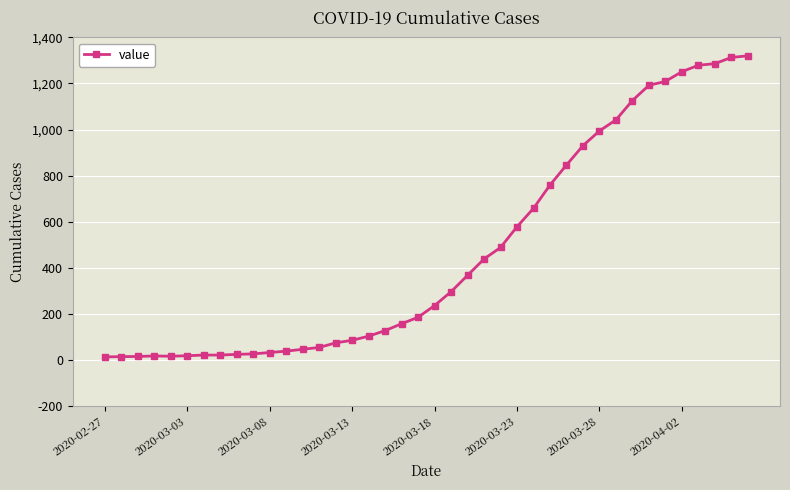

What is the maximum value shown in the chart?

1320